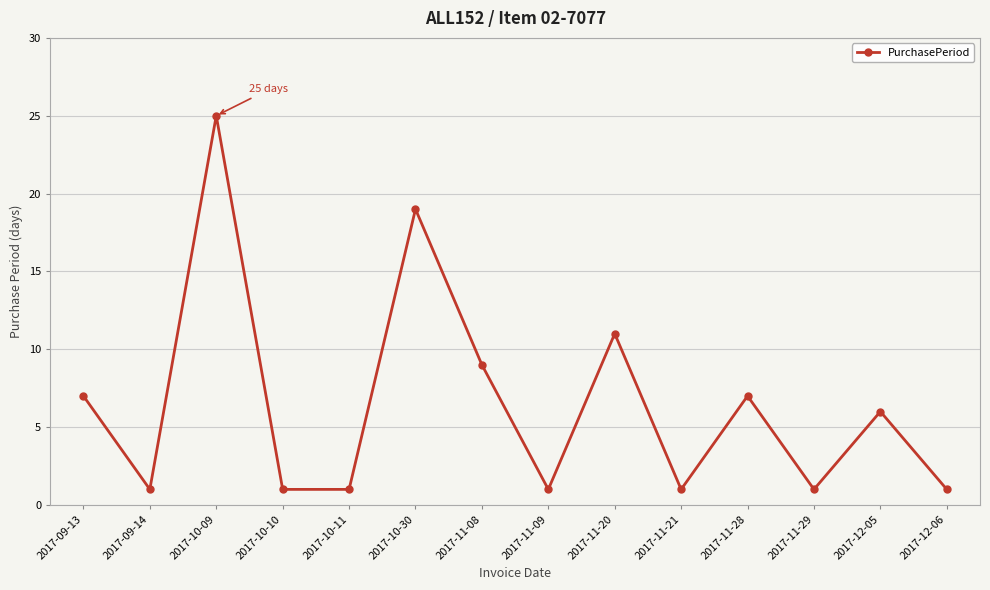

Is it true that the value at 2017-09-13 is 12?

False